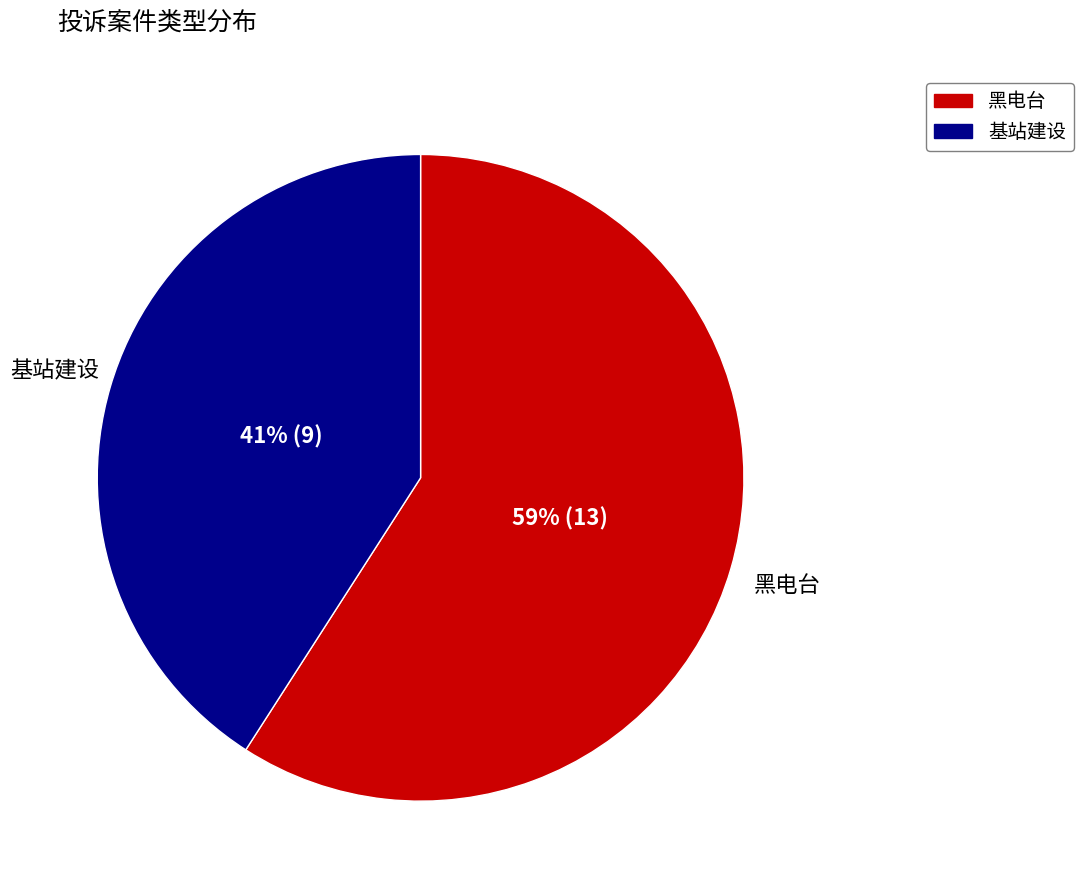

Rank the categories by value from lowest to highest.

基站建设, 黑电台